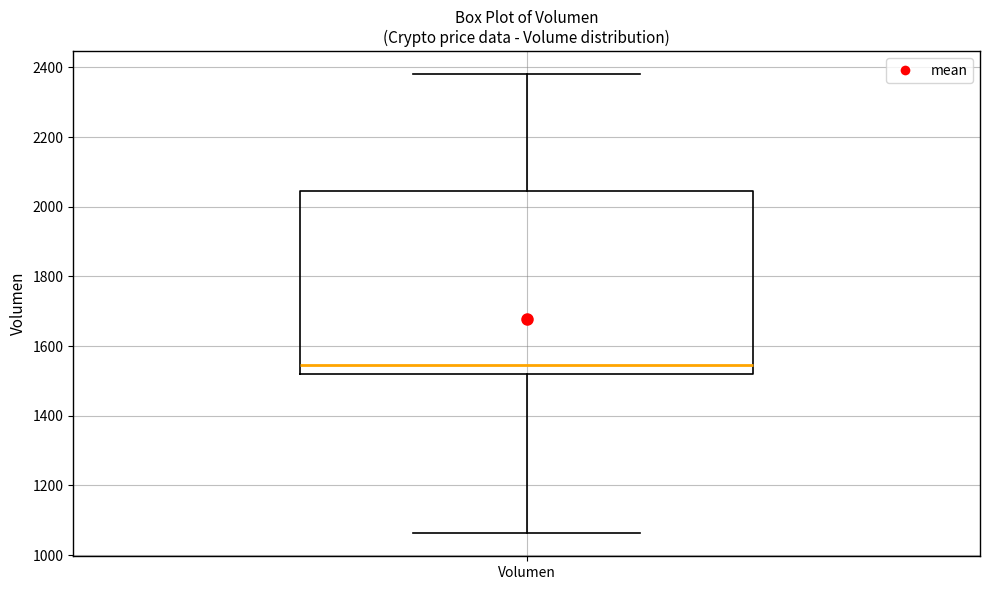

Where is the lower edge of the box for Volumen on the y-axis? The values are not printed on the chart, so give them approximately, as read against the axis.

1520